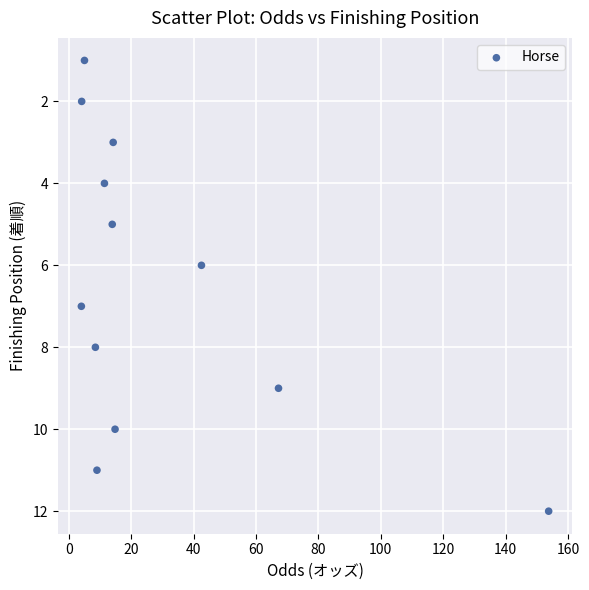

What is the range of Y values (max minus min)?

11